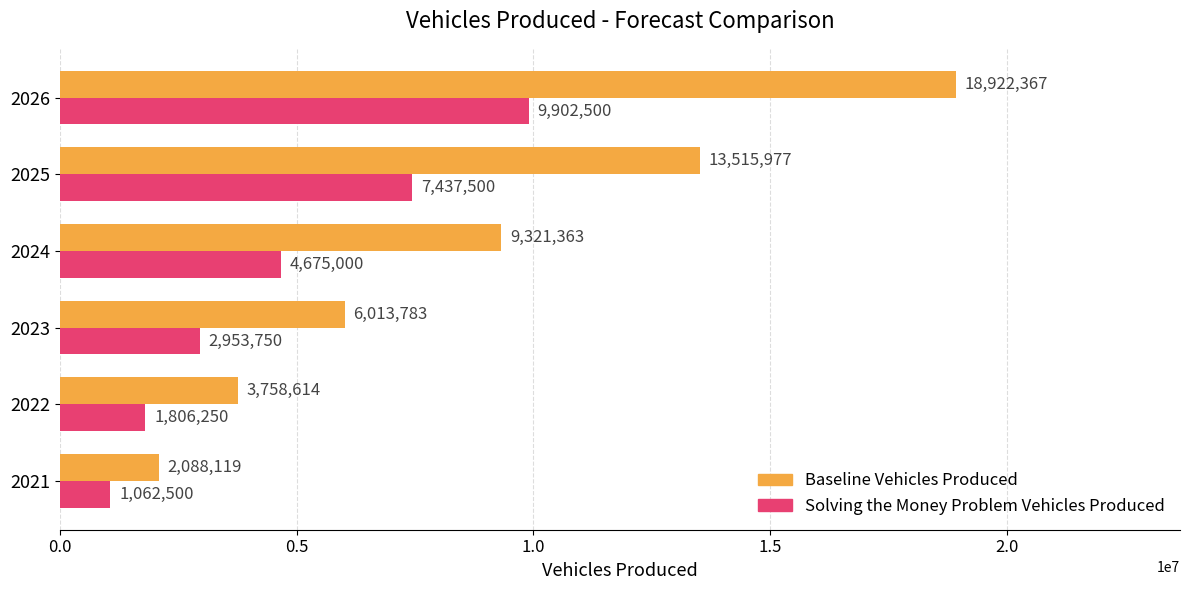

What are all the series names shown in the legend?

Baseline Vehicles Produced, Solving the Money Problem Vehicles Produced